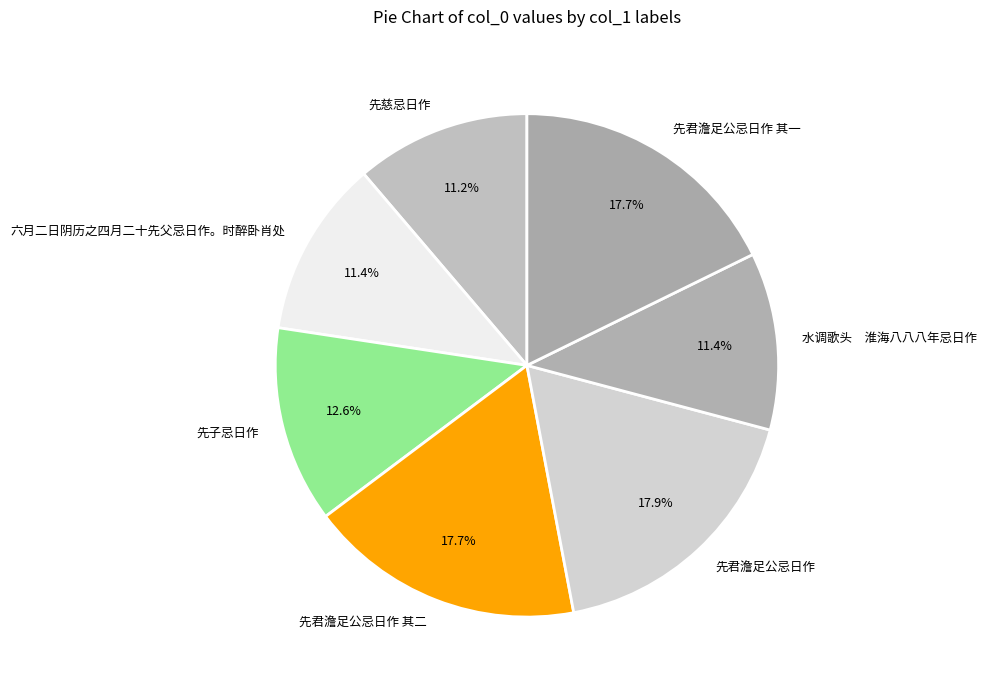

Is the sum of 先君澹足公忌日作 其二 and 先子忌日作 greater than half?

No